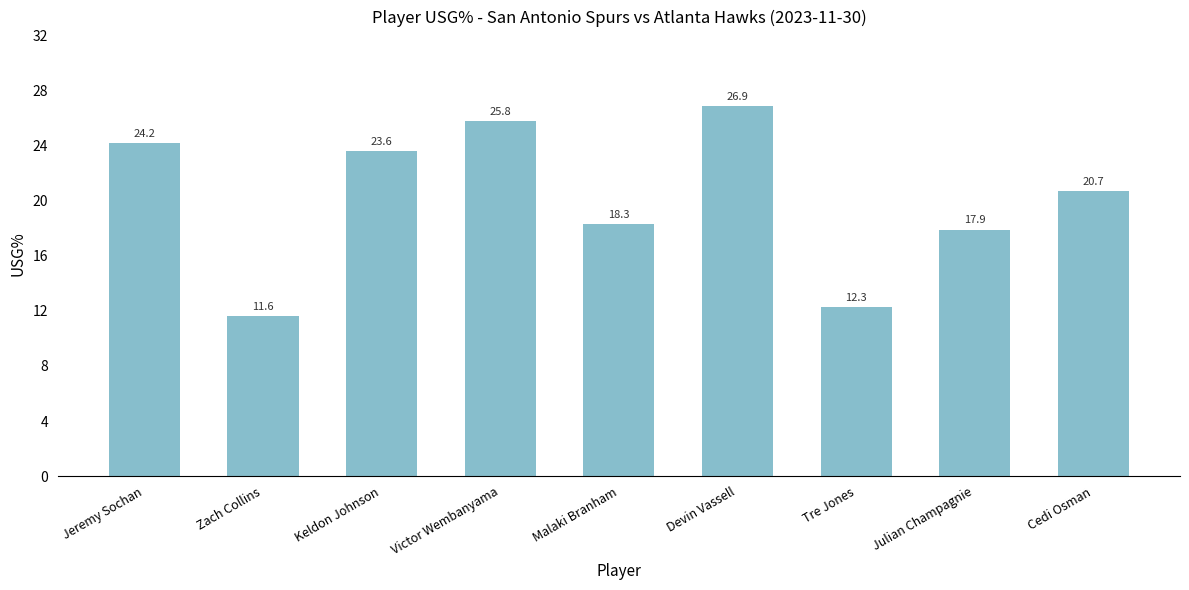

The chart shows a value of 11.6 at Zach Collins. True or false?

True